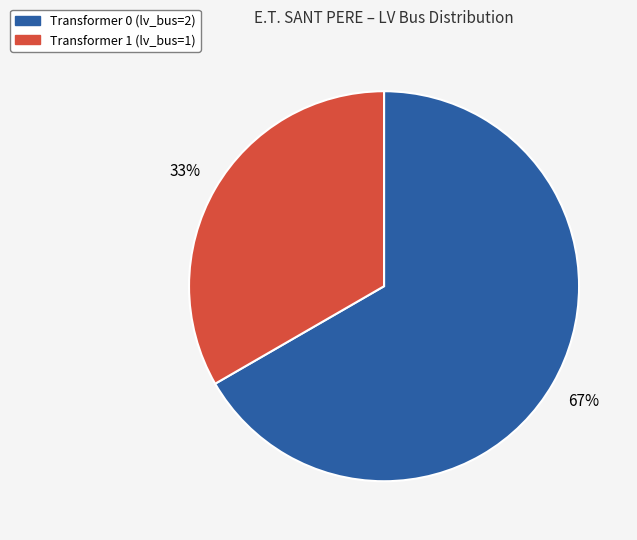

How many segments does this pie chart have?

2